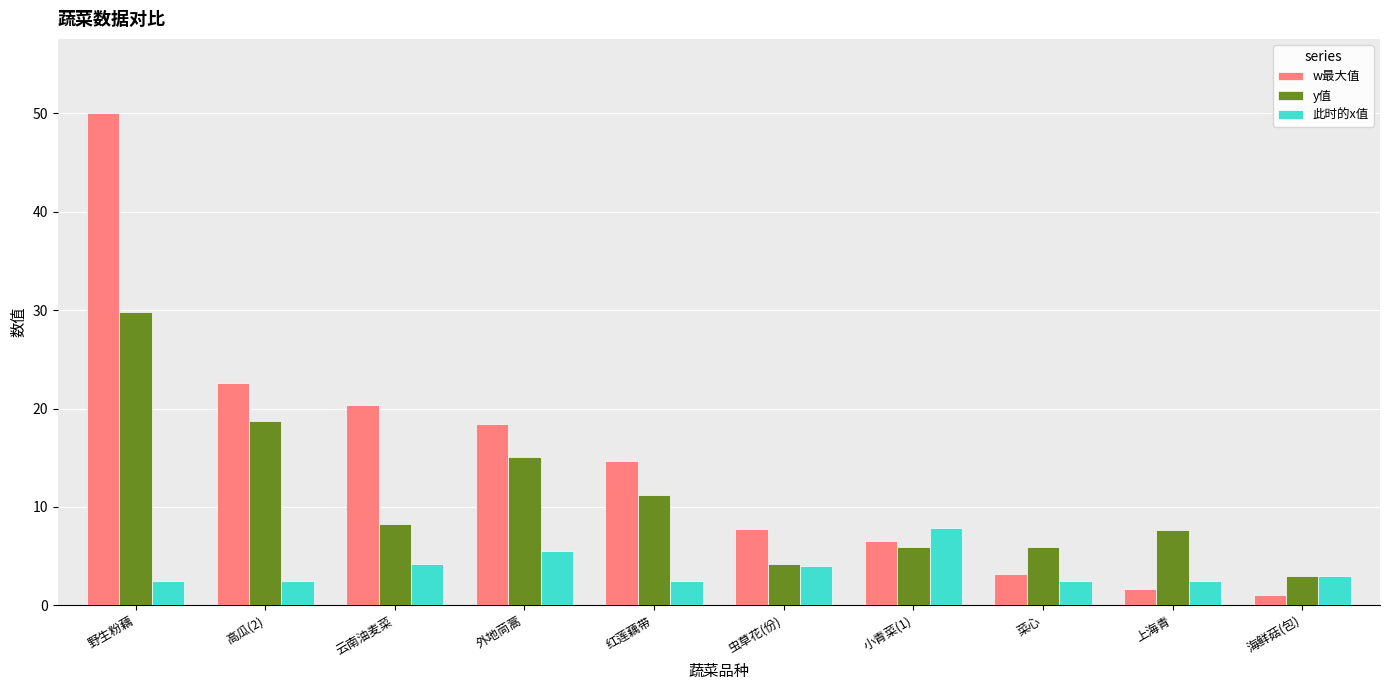

List the series in order of their peak value, highest first.

w最大值, y值, 此时的x值